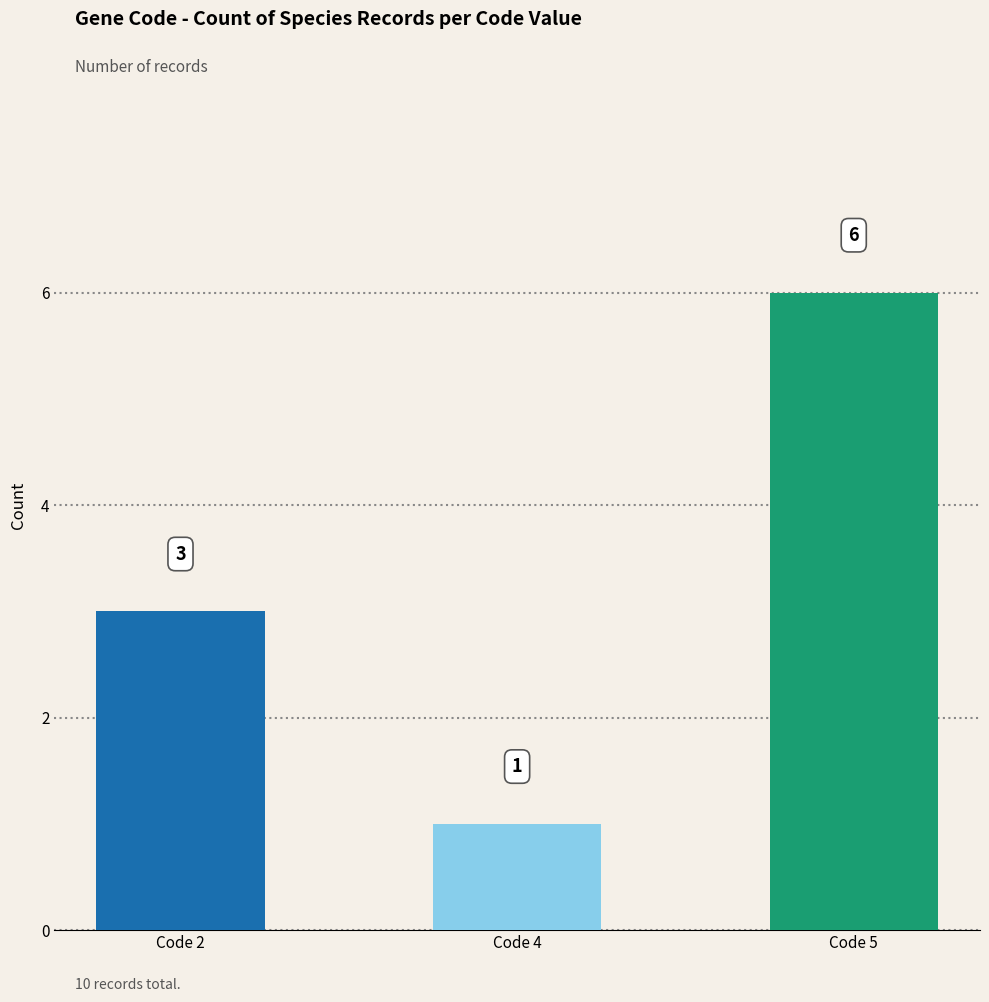

What value does the data have at Code 5?

6